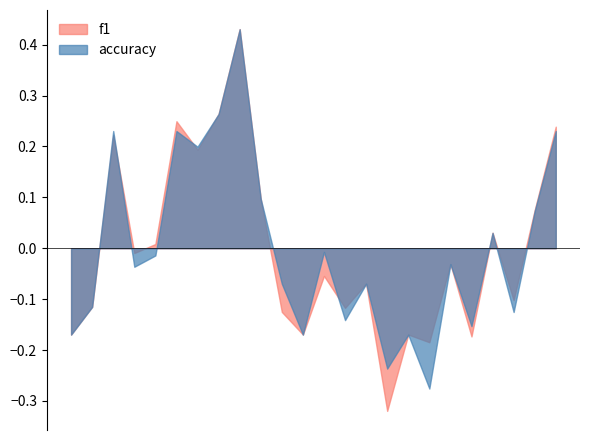

How many lines are shown in the chart?

2